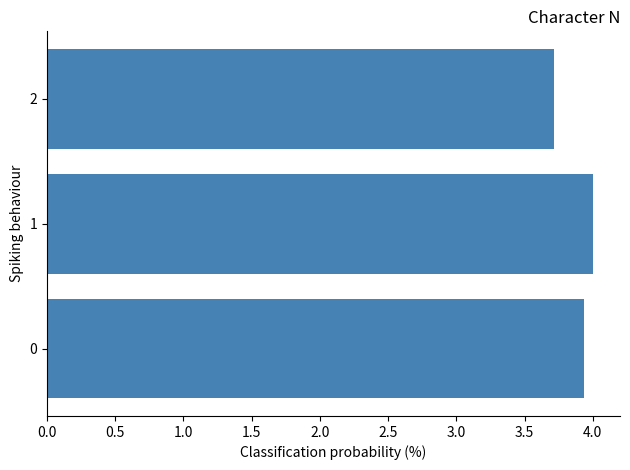

Reading bottom to top, extract all data points from this chart.

0=3.9	1=4.0	2=3.7